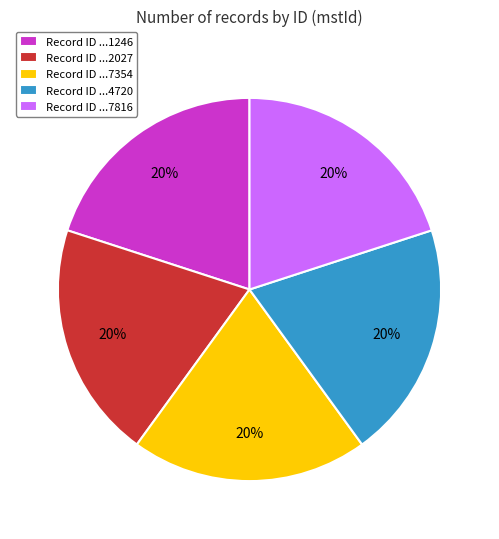

Is there any slice that represents more than half of the pie?

No